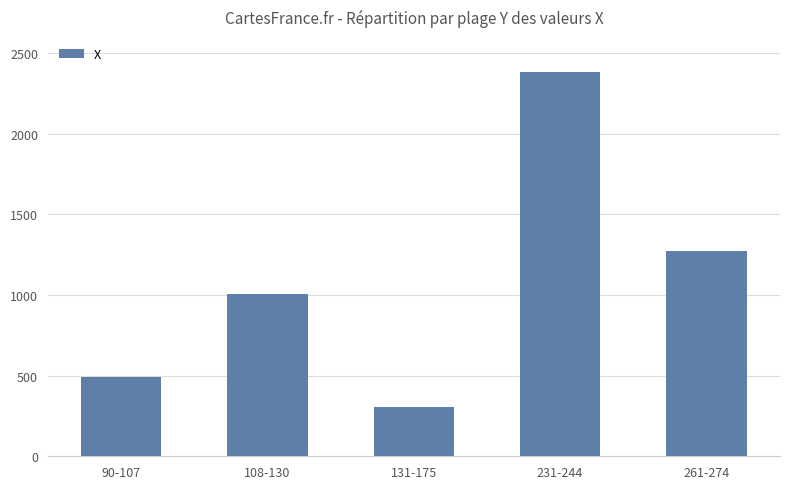

What is the difference between the maximum and second lowest values?

1893